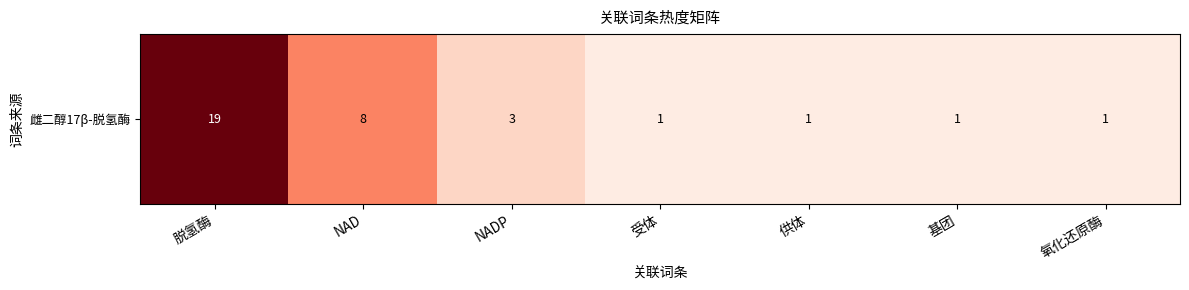

Reading left to right, extract all data points from this chart.

19	8	3	1	1	1	1